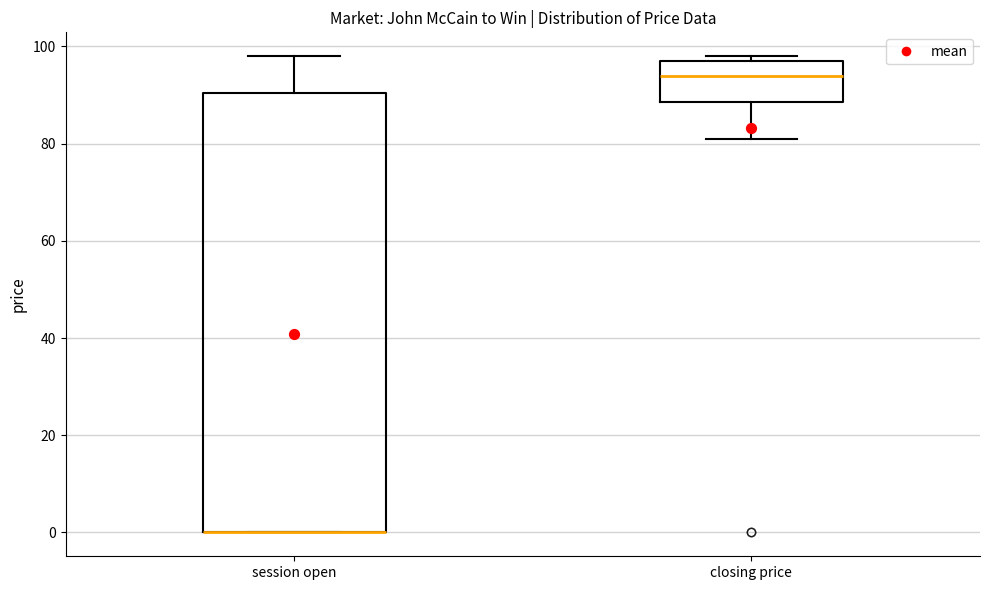

Where is the upper edge of the box for session open on the y-axis? The values are not printed on the chart, so give them approximately, as read against the axis.

90